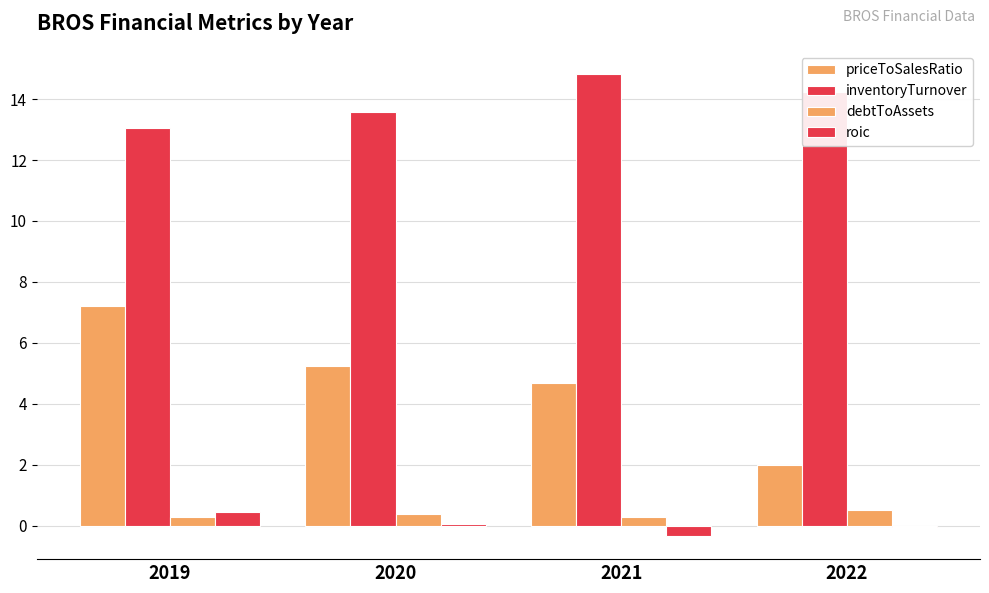

Where is inventoryTurnover nearest to the value 13?

2019